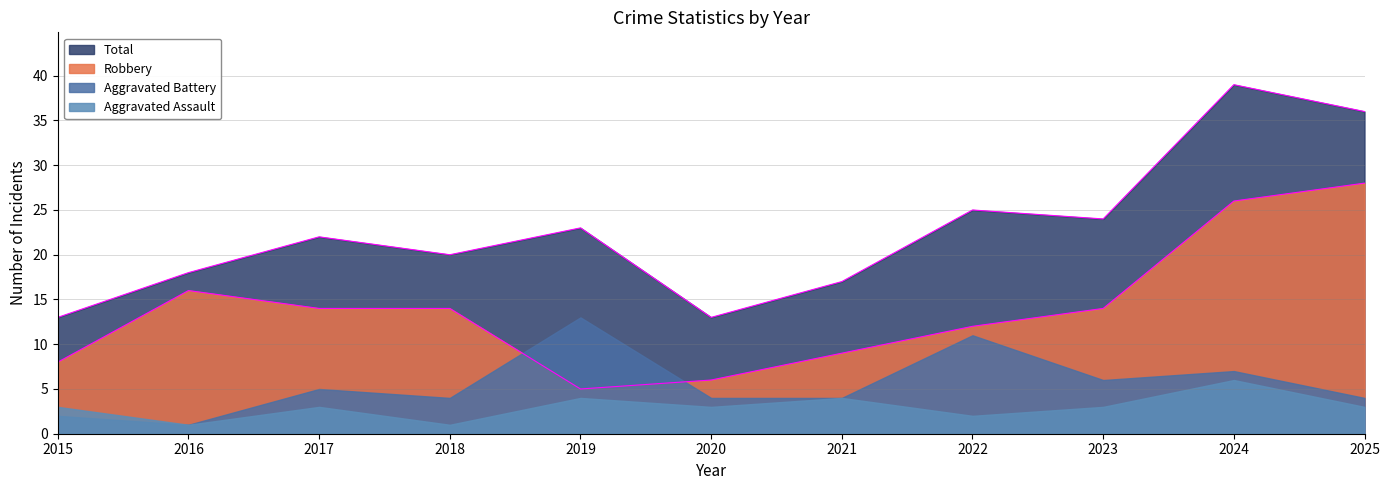

List the labels in order of Robbery value, largest first.

2025, 2024, 2016, 2017, 2018, 2023, 2022, 2021, 2015, 2020, 2019